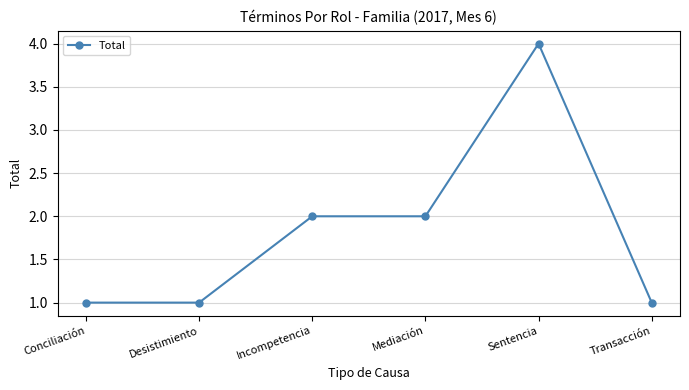

What is the greatest value displayed?

4